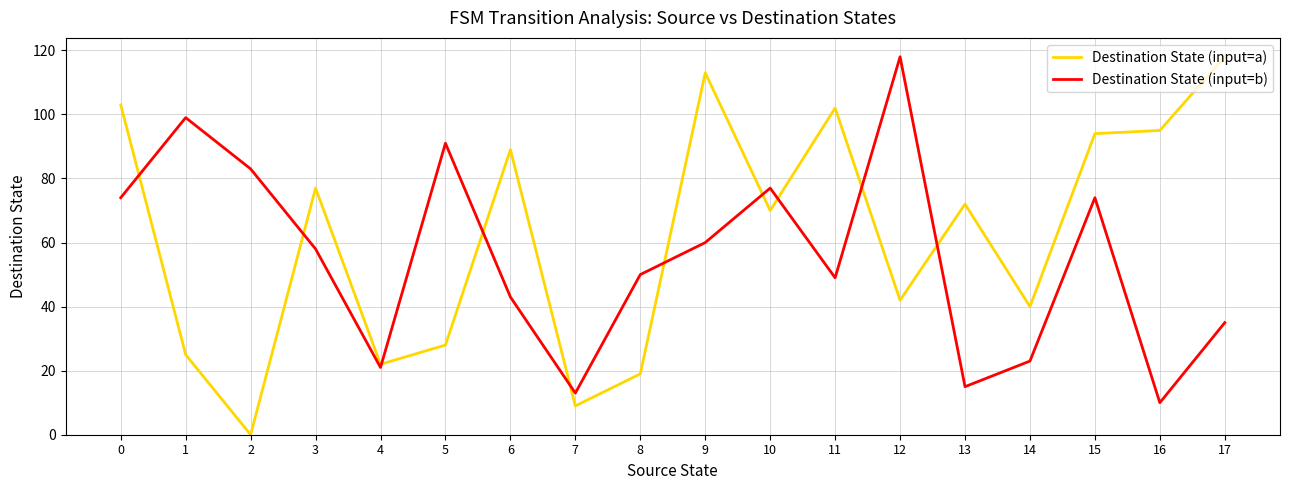

The Destination State (input=b) series shows 21 at 4. True or false?

True